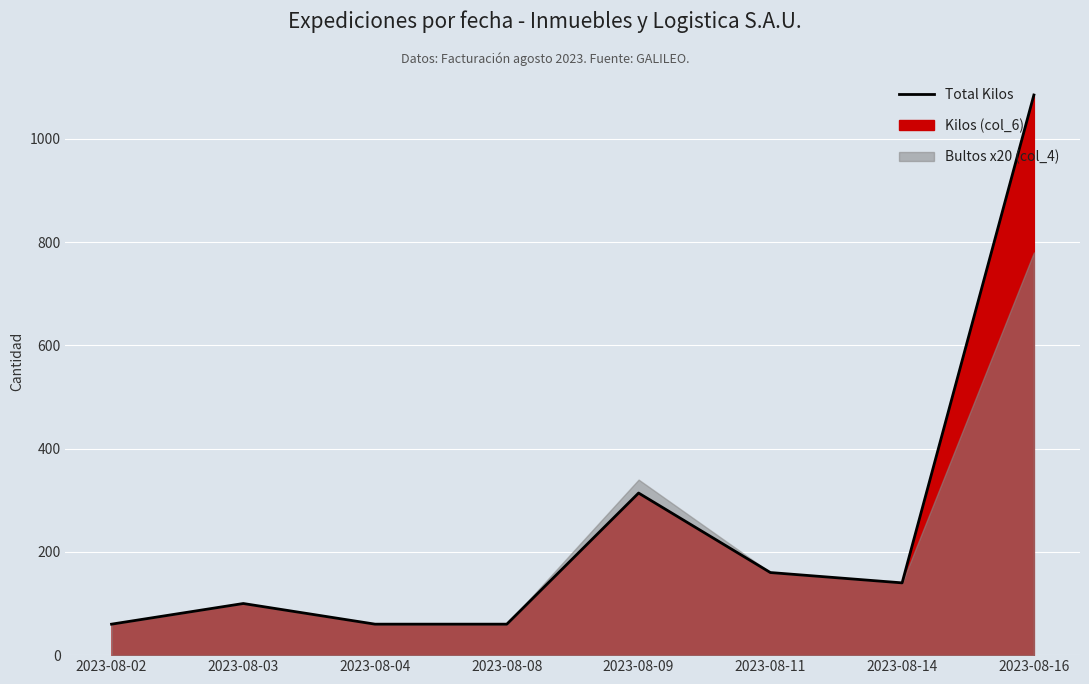

The value at 2023-08-03 is 33. True or false?

False